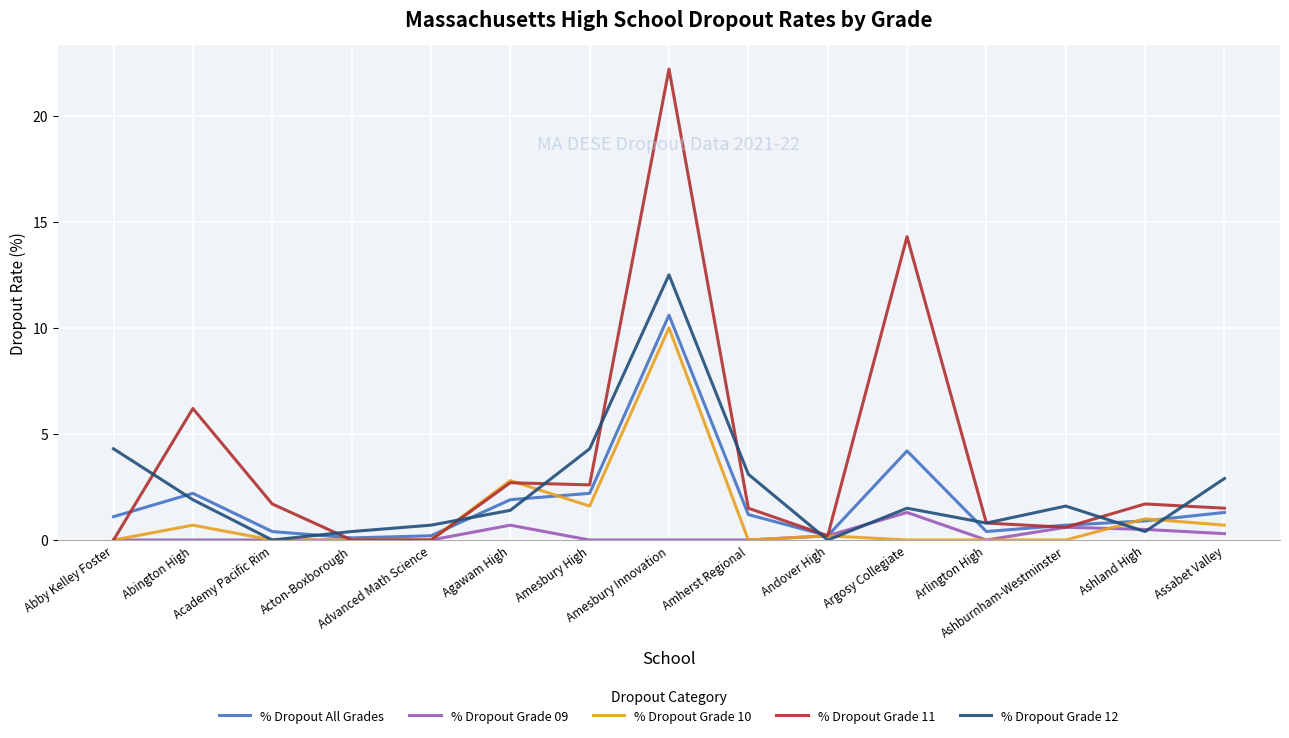

In % Dropout Grade 12, how many points are lower than both neighbors (excluding endpoints)?

4